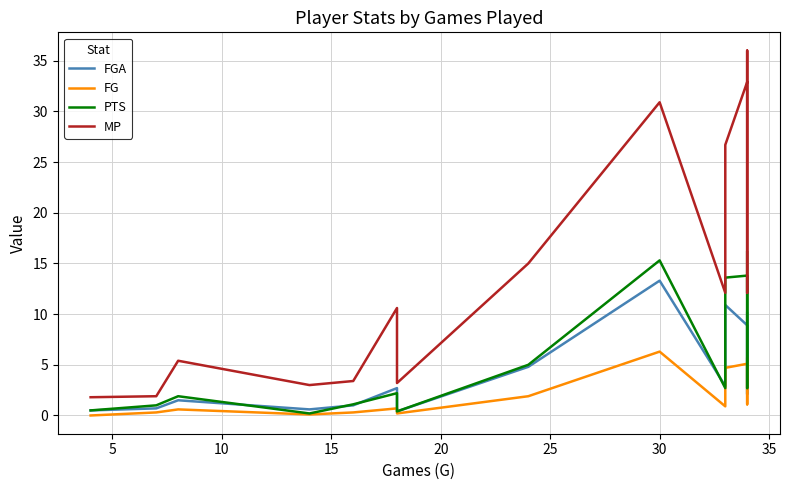

True or false: MP and FG cross at least once.

False